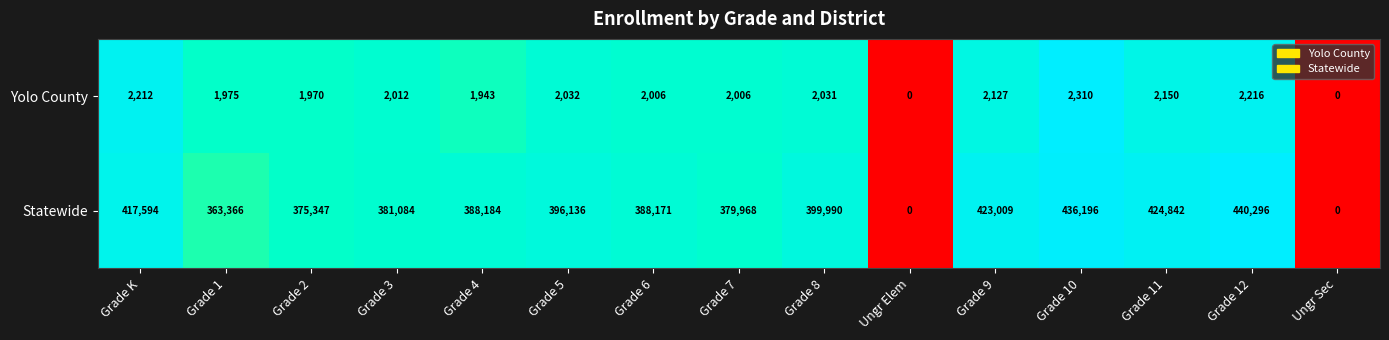

At which label is Statewide closest to 220148?

Grade 1